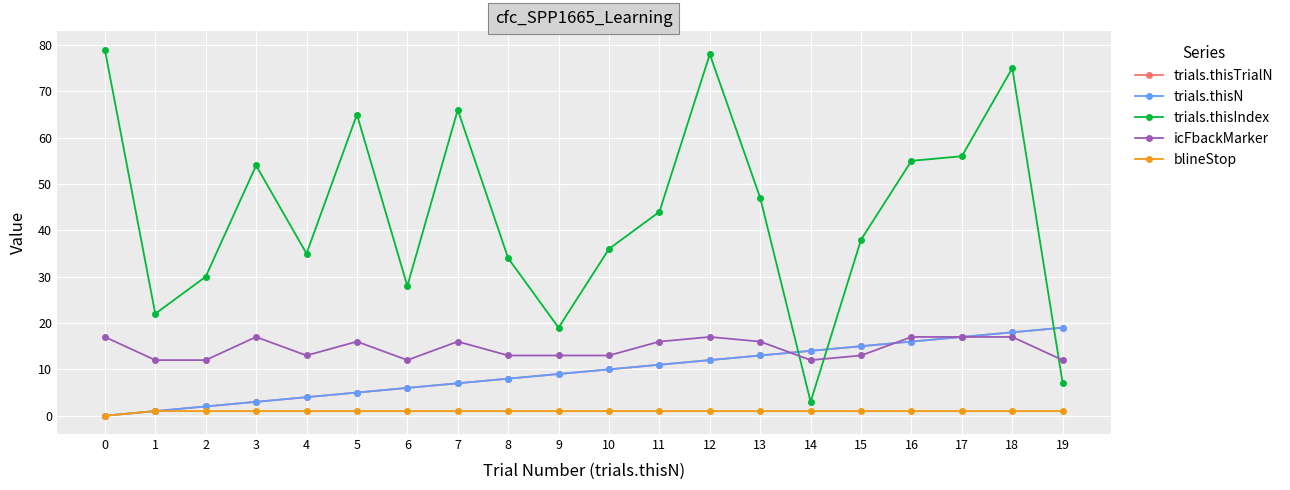

Does the chart have visible grid lines?

Yes